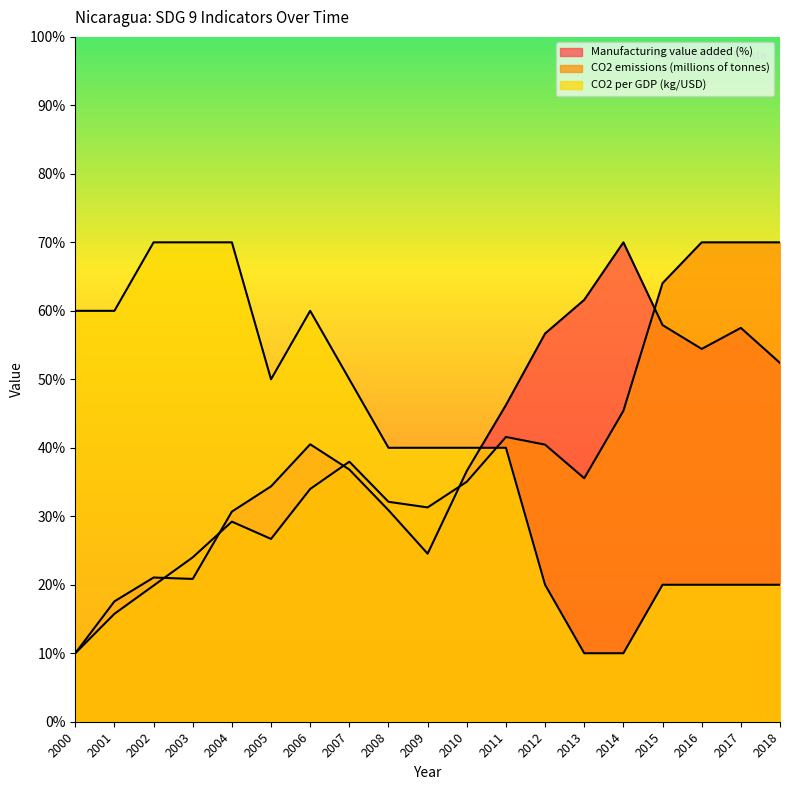

Where is the first local maximum for CO2 per GDP (kg/USD)?

2006